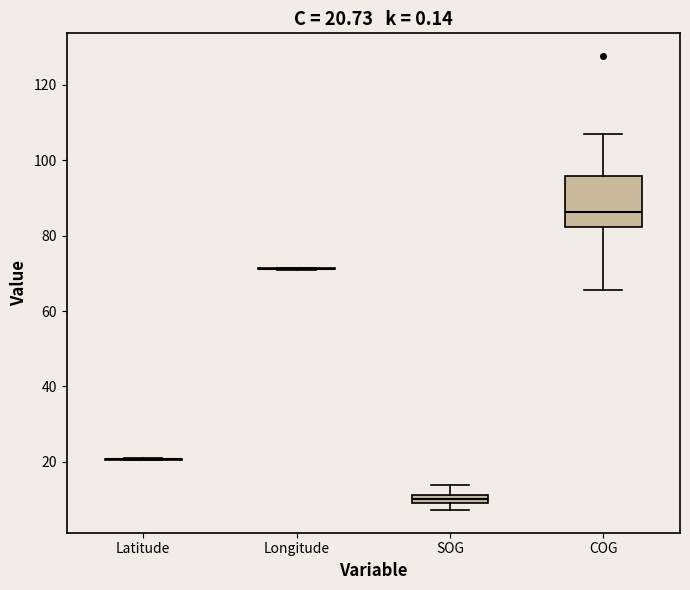

Which box is the tallest, from its lower edge to its upper edge?

COG